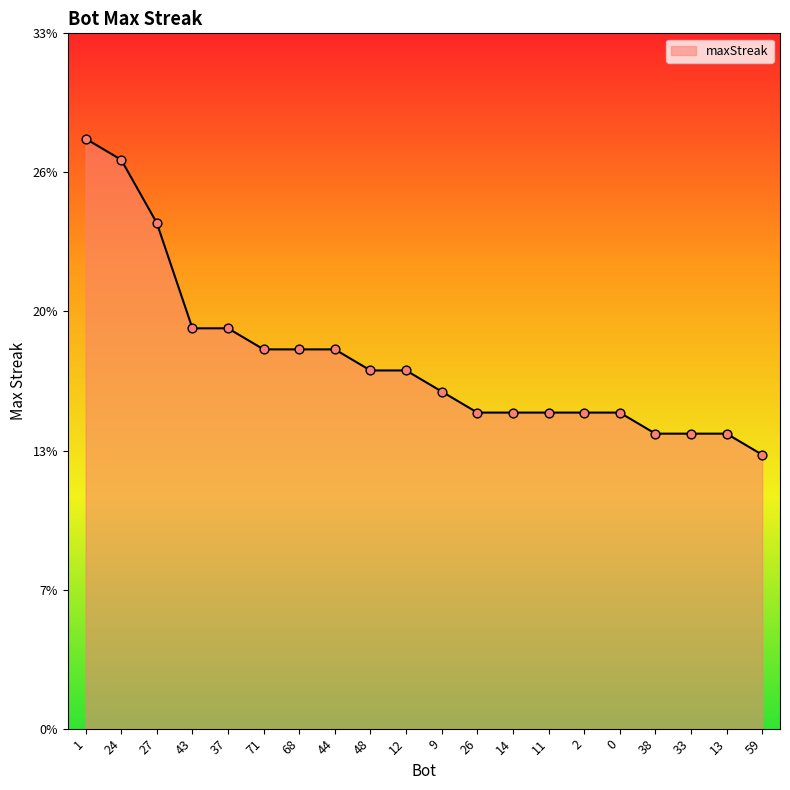

Is this an area chart (filled region under the line)?

Yes